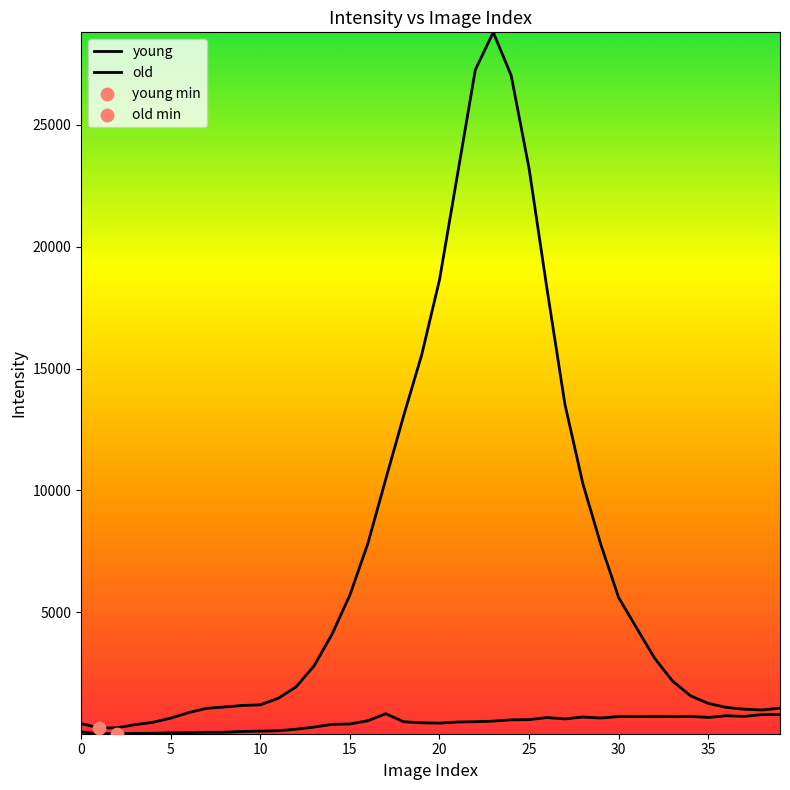

Is this an area chart (filled region under the line)?

No